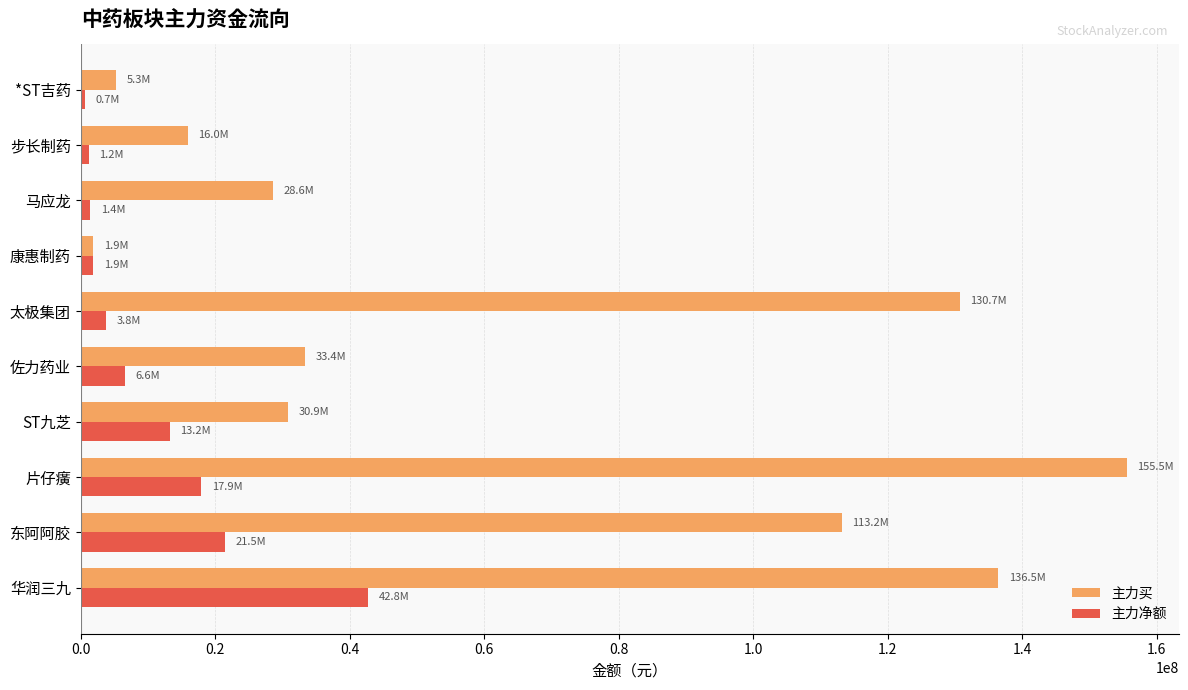

At which label is 主力买 closest to 78688834?

东阿阿胶